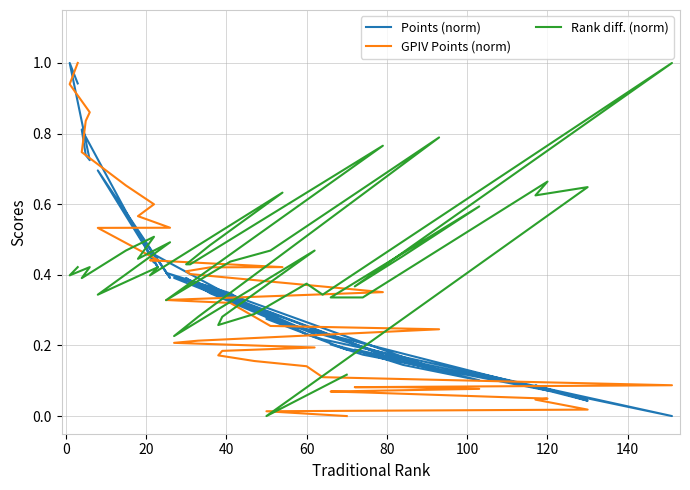

What is the difference between the highest and lowest values at 40?

0.4